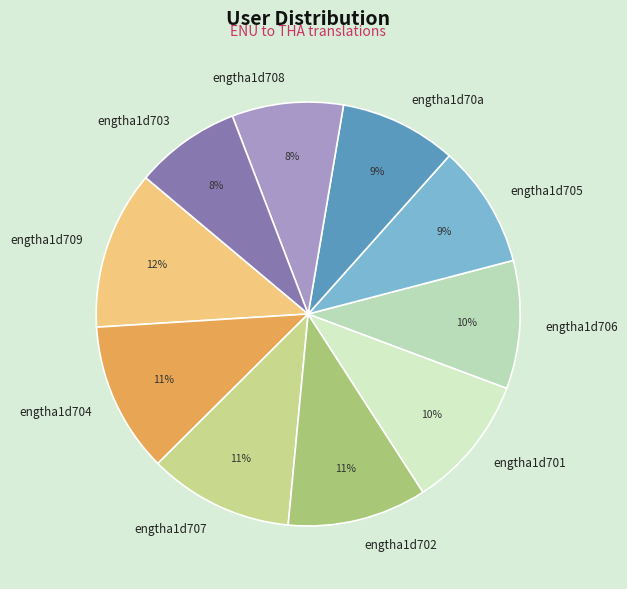

To the nearest percent, what is the difference between the largest and smallest slice percentages?

4%